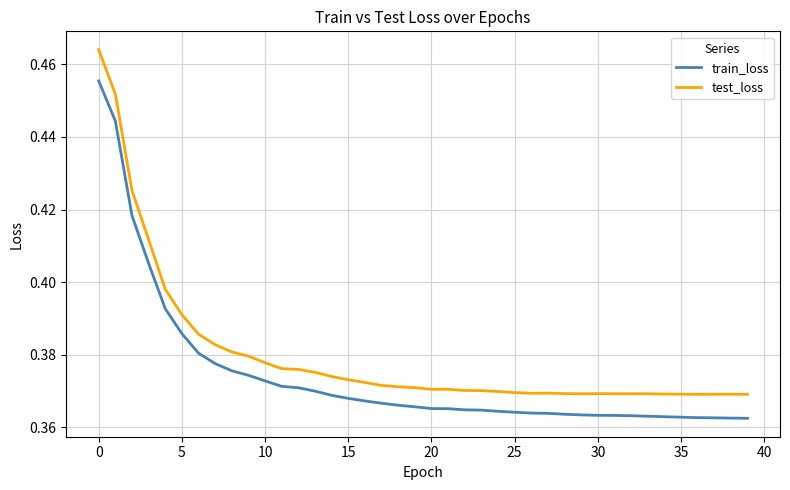

Which series has the largest total across all categories?

test_loss